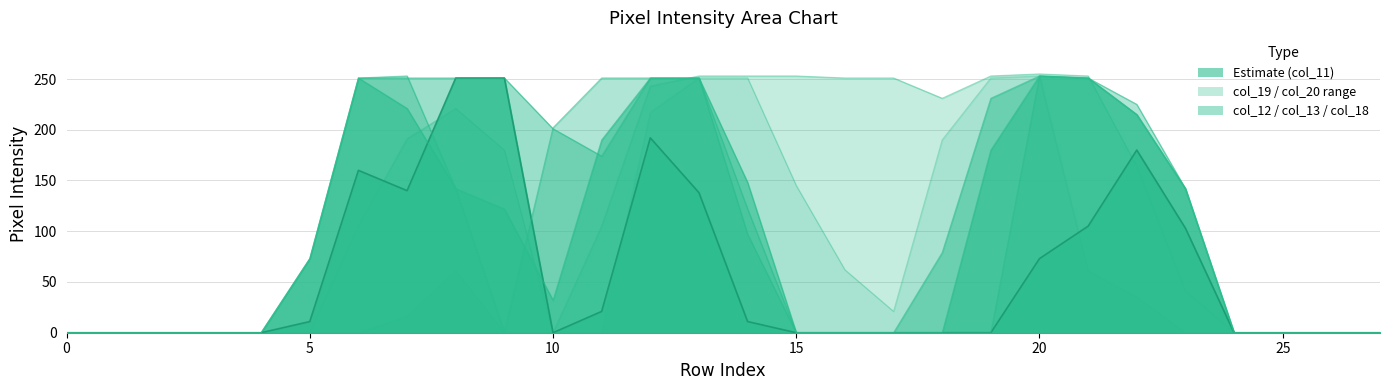

Does the chart have visible grid lines?

Yes